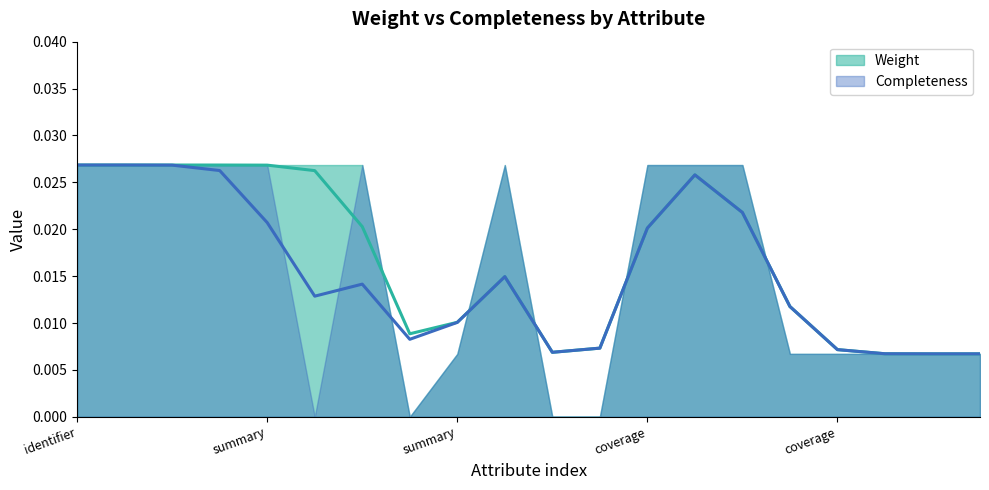

True or false: Completeness has a value of 0.0 at summary.keywords.

False